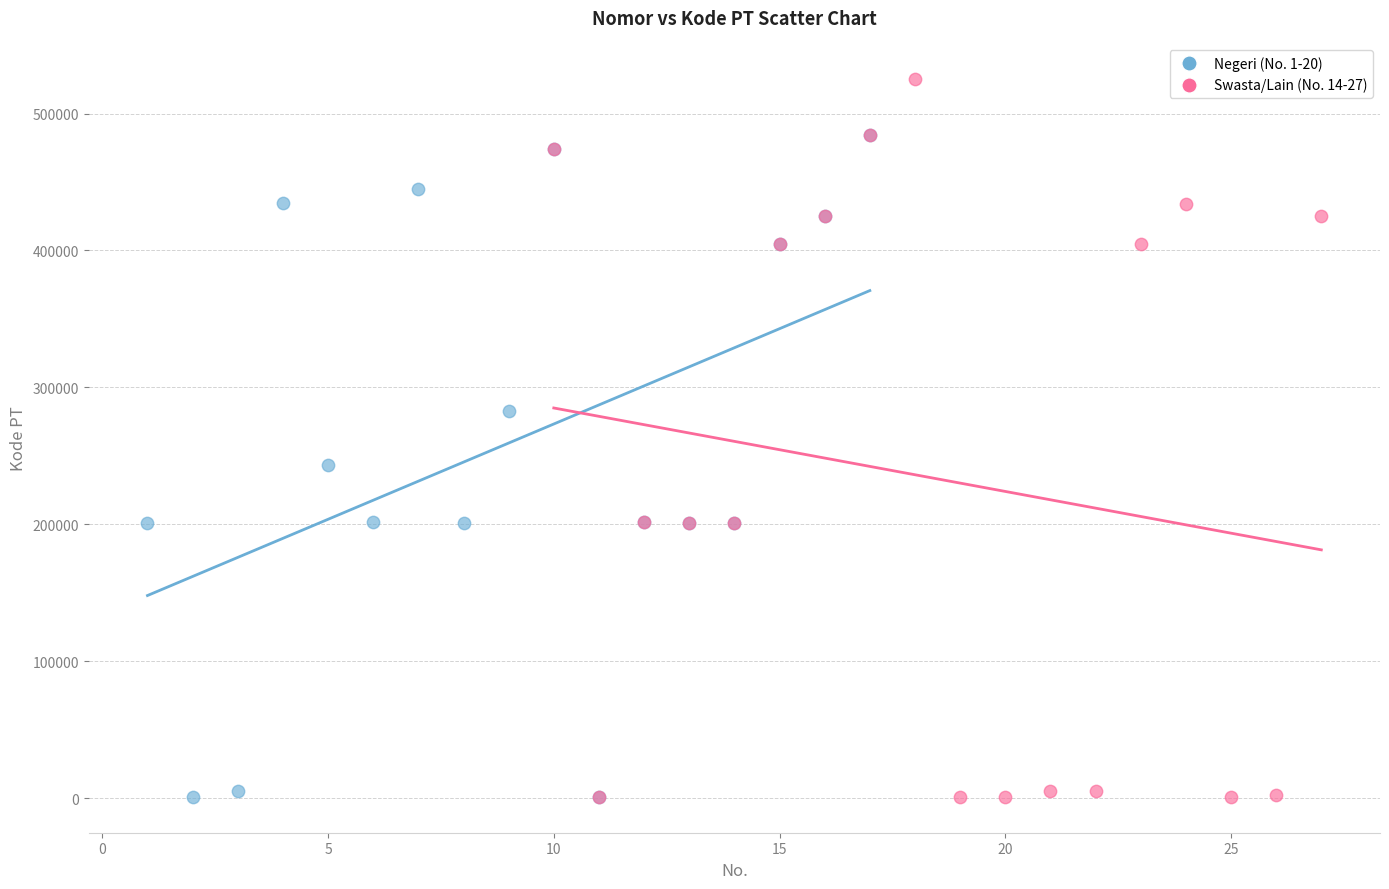

Which series reaches the maximum Y coordinate?

Swasta/Lain (No. 14-27)